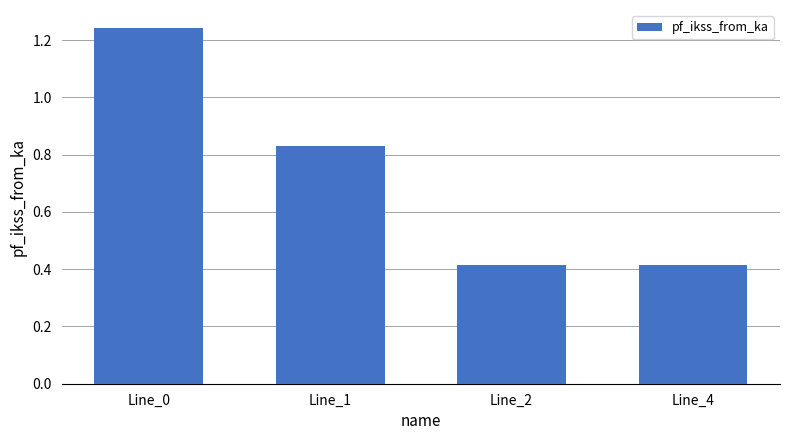

At which category does the chart reach its peak across all series?

Line_0